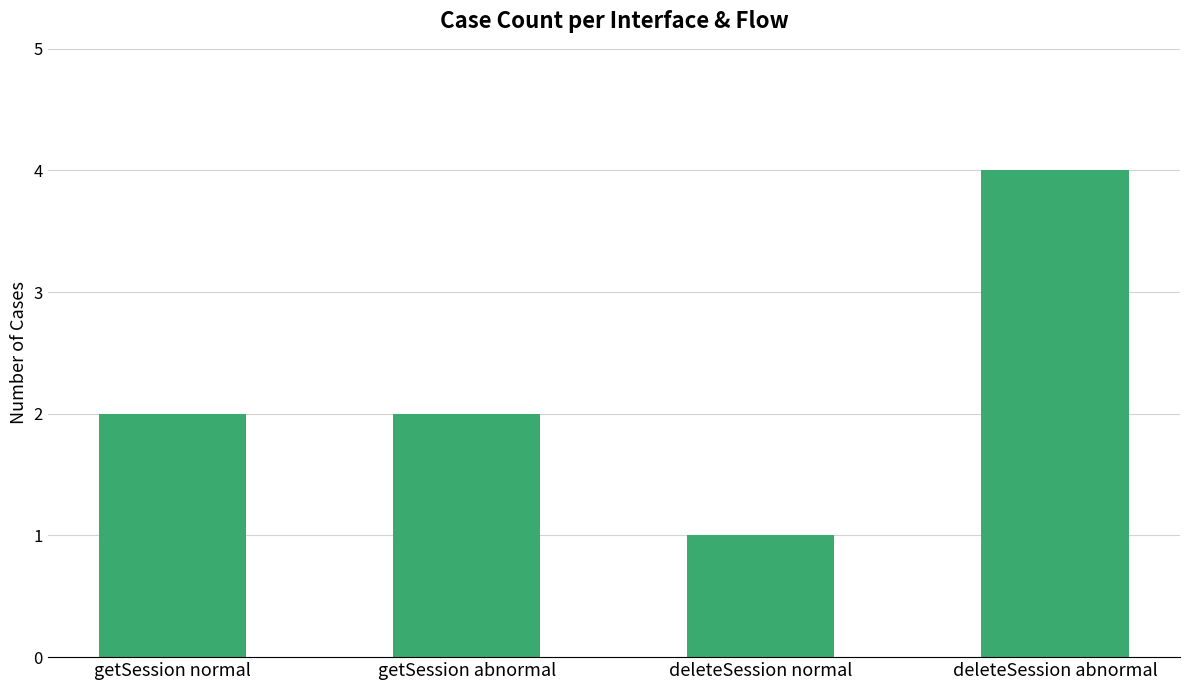

What is the value of the 3rd bar from the left?

1